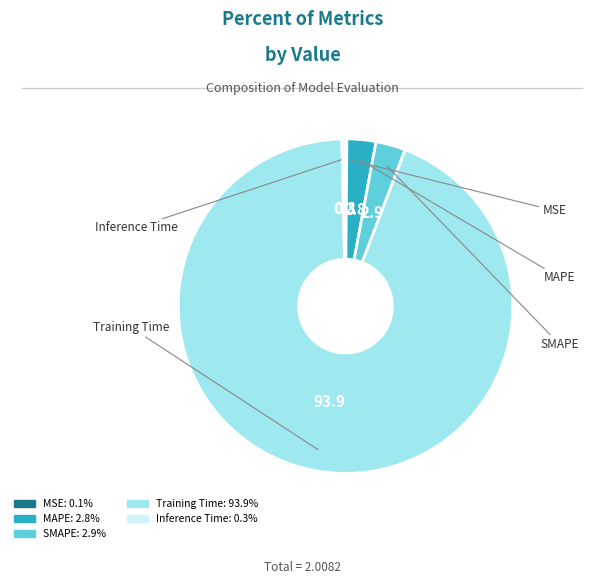

Does MAPE represent more than half of the total?

No